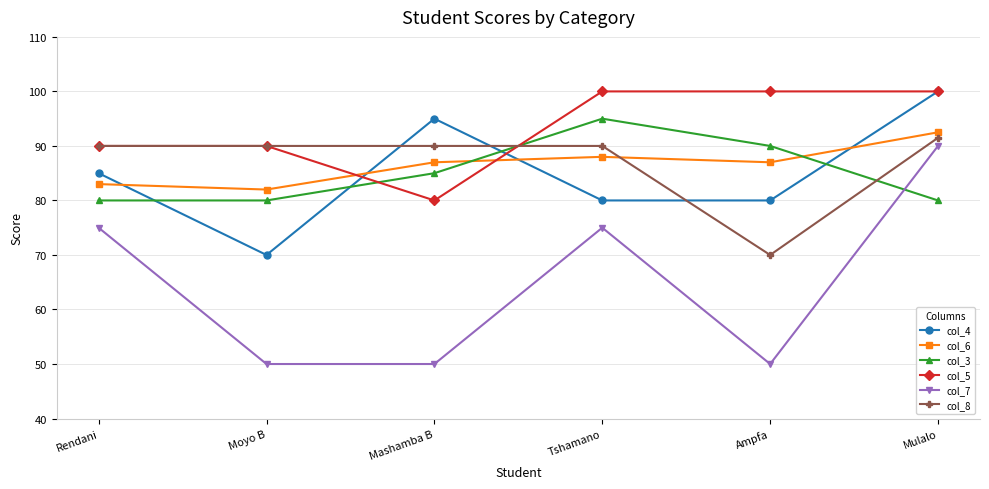

Does the chart have visible grid lines?

Yes